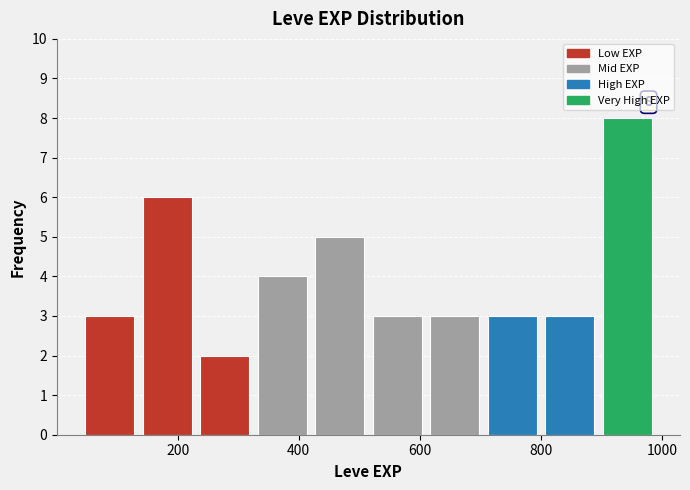

Which range on the x-axis has the tallest bar?

895 to 990